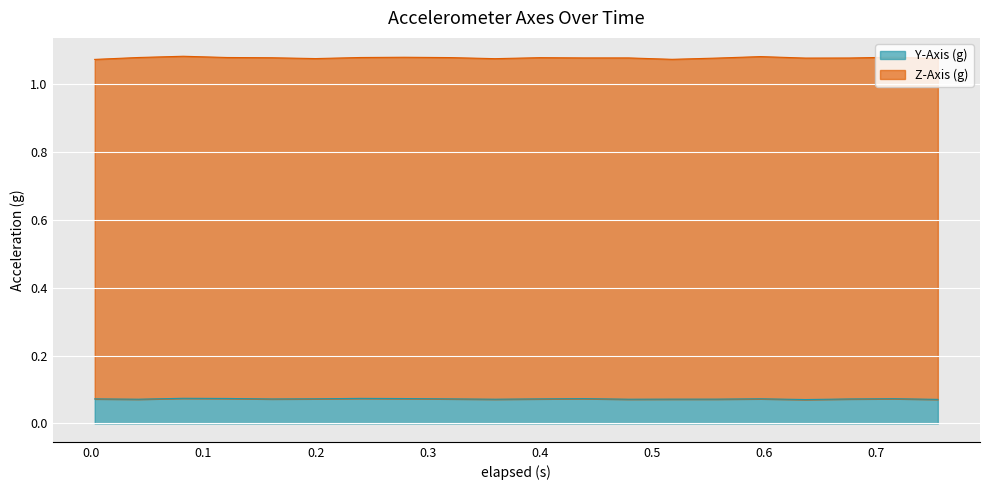

How many interior local valleys (lower than both neighbors) does the data have?

5